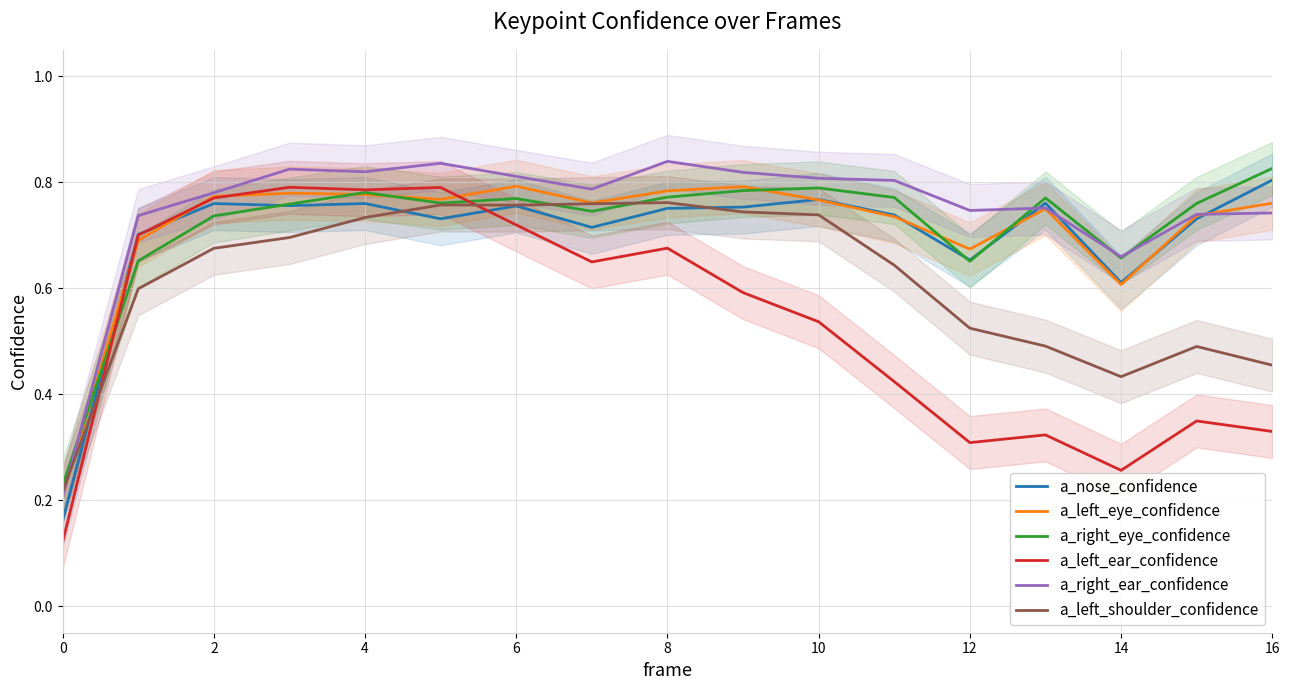

What is the value of the a_left_eye_confidence point at the 16th from the left?

0.7